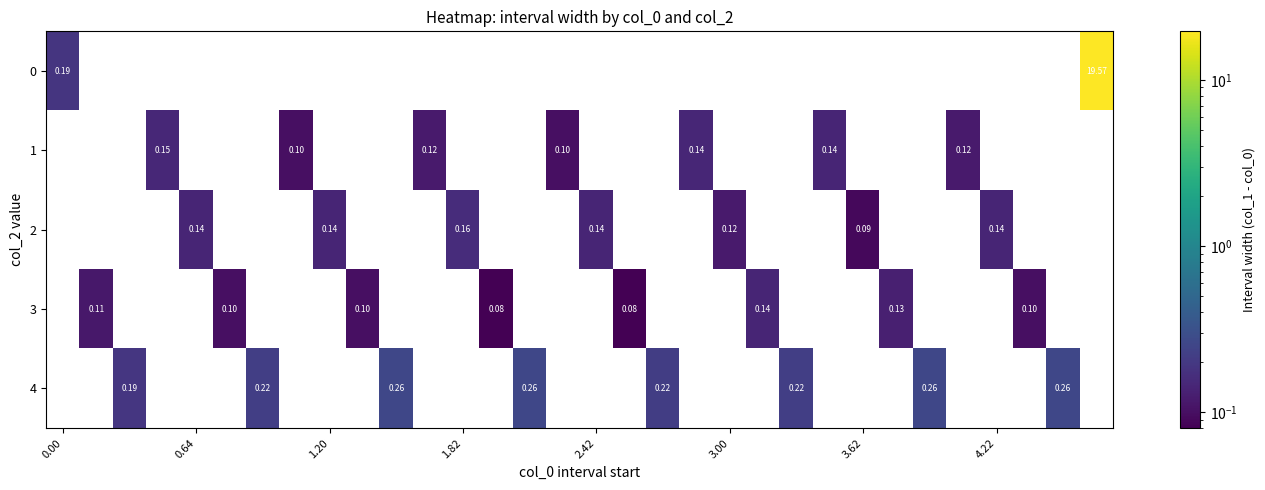

At which category is the sum across all series the highest?

31